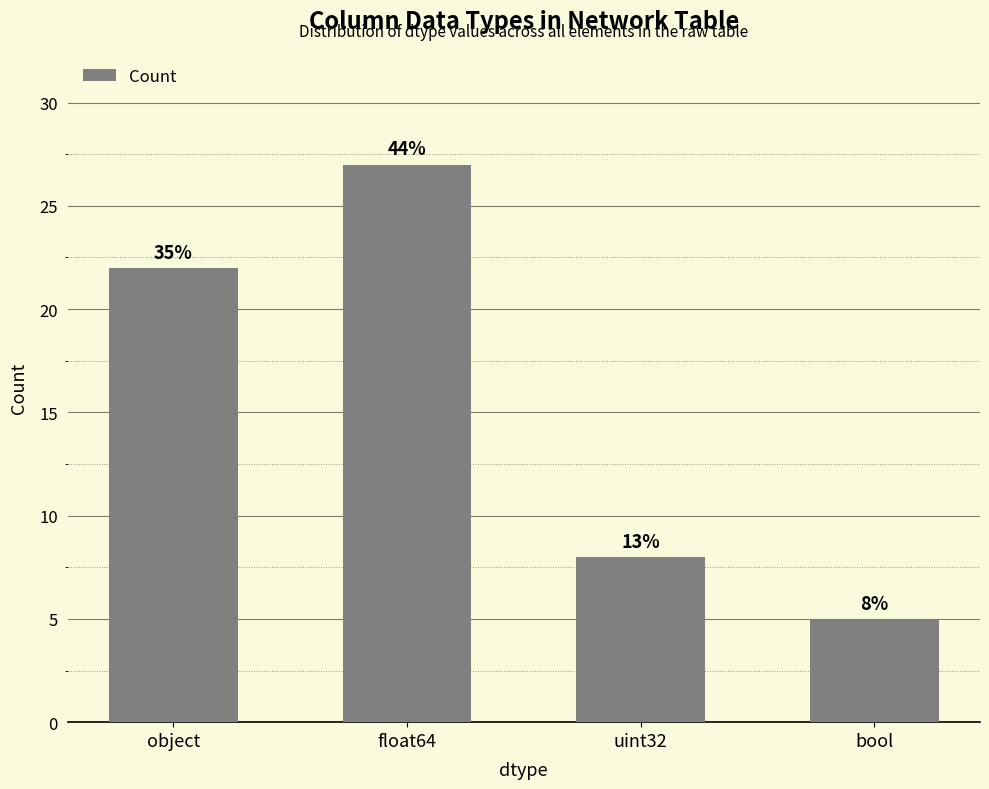

What is the sum of all values?

62